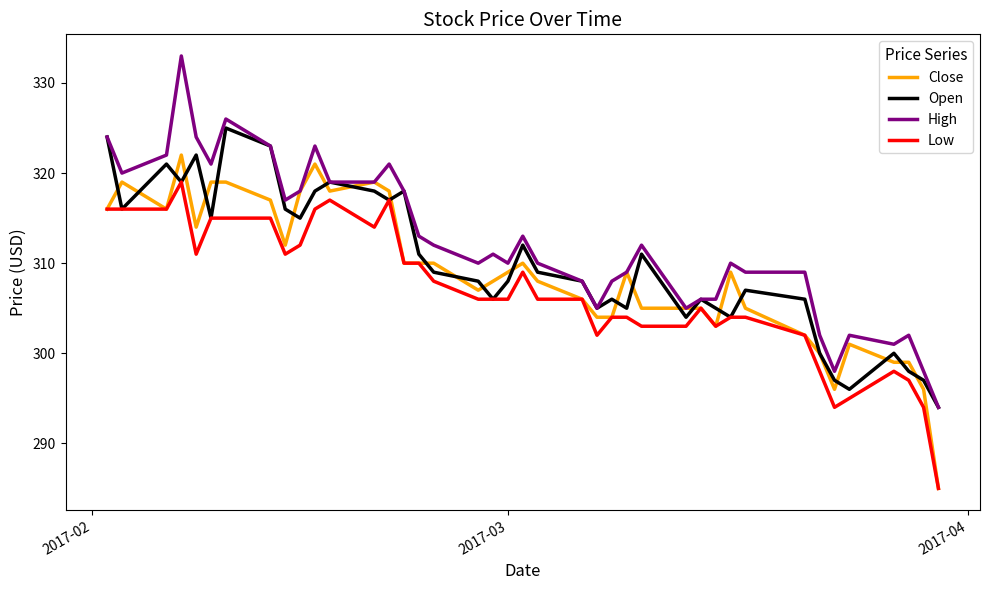

List the series in order of their overall mean, lowest first.

Low, Close, Open, High